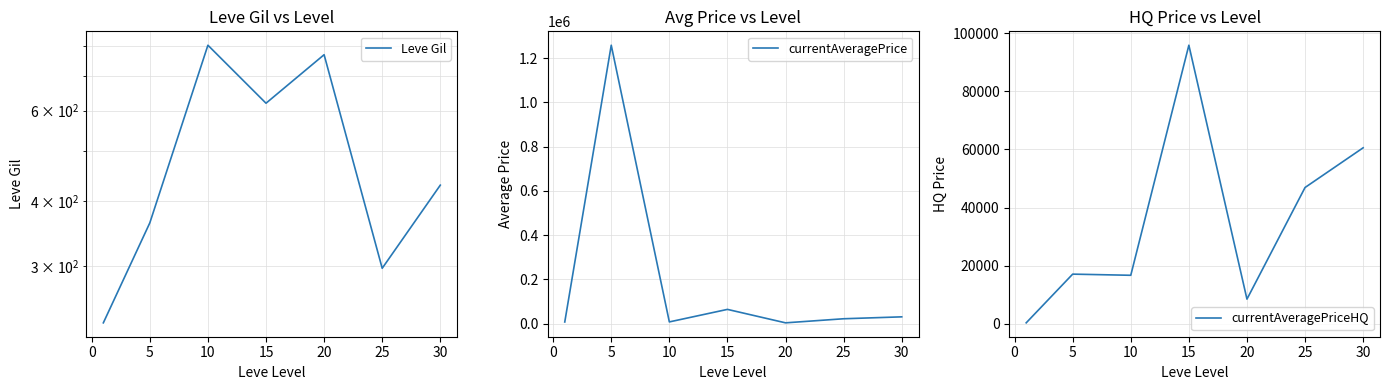

The value of currentAveragePriceHQ at 15 is 55403.5. True or false?

False